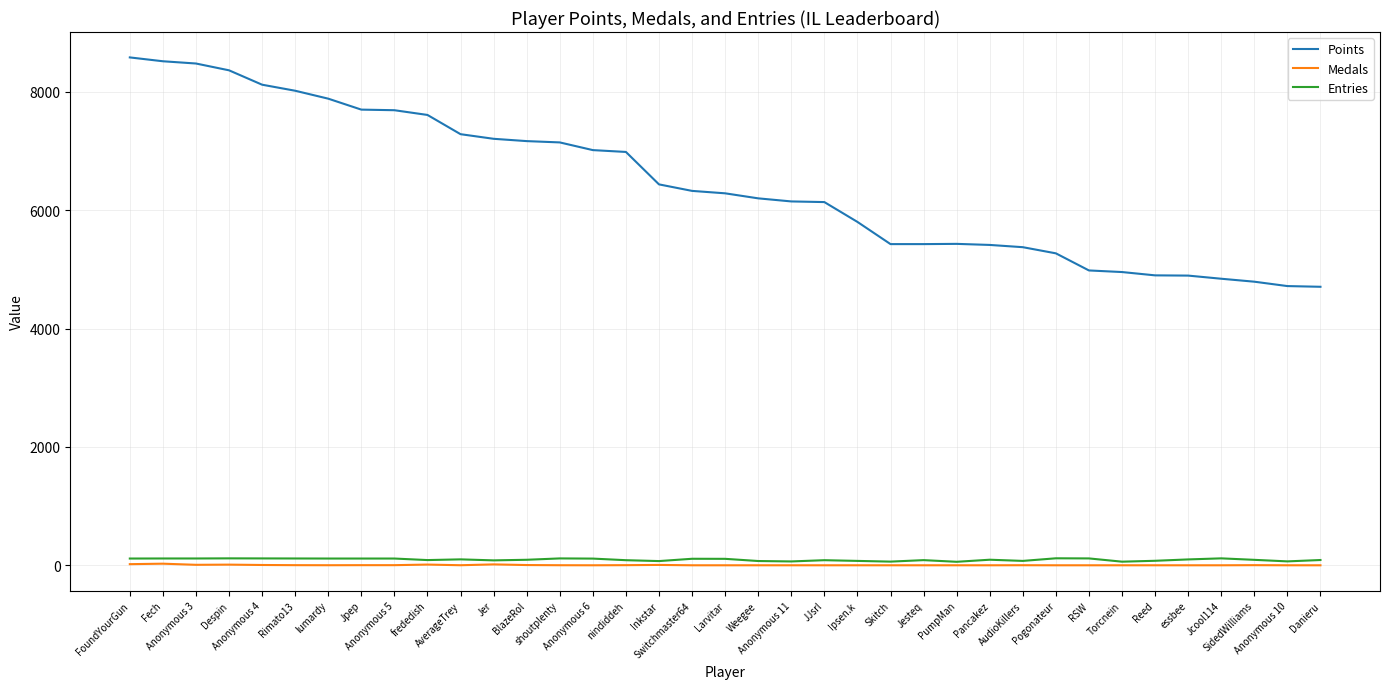

List the series in order of their peak value, highest first.

Points, Entries, Medals